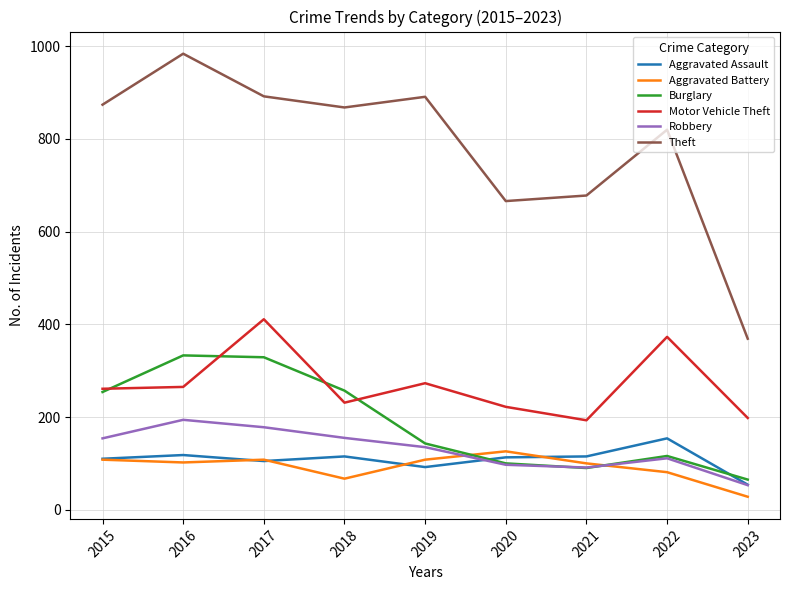

Does the chart display data point markers on the line(s)?

No